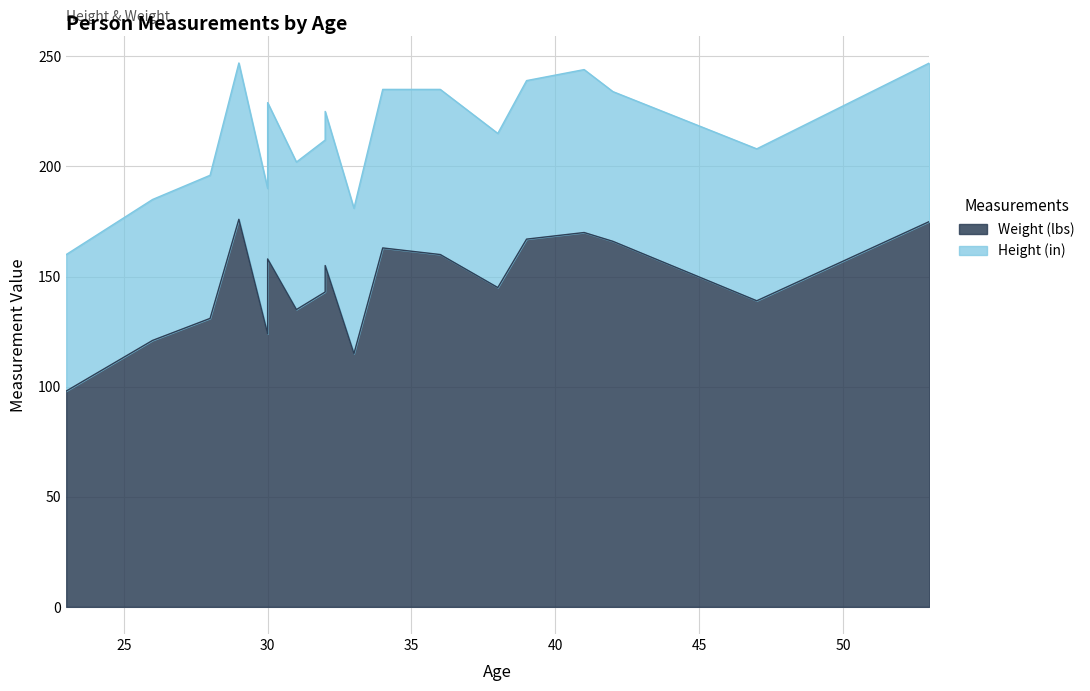

Approximately how many times larger is the value at 39 compared to 47?

1.2